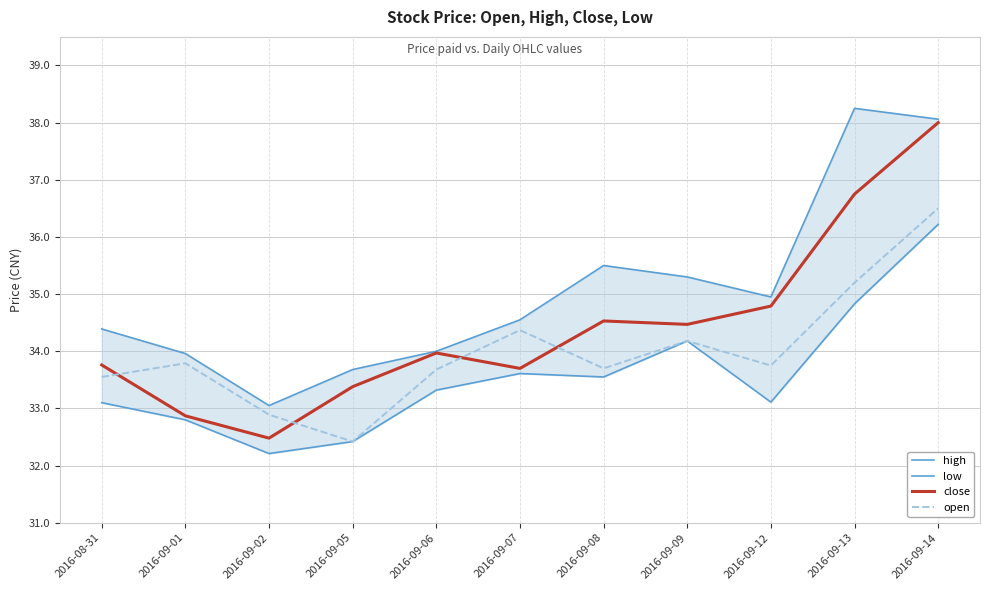

Where is close nearest to the value 35?

2016-09-12